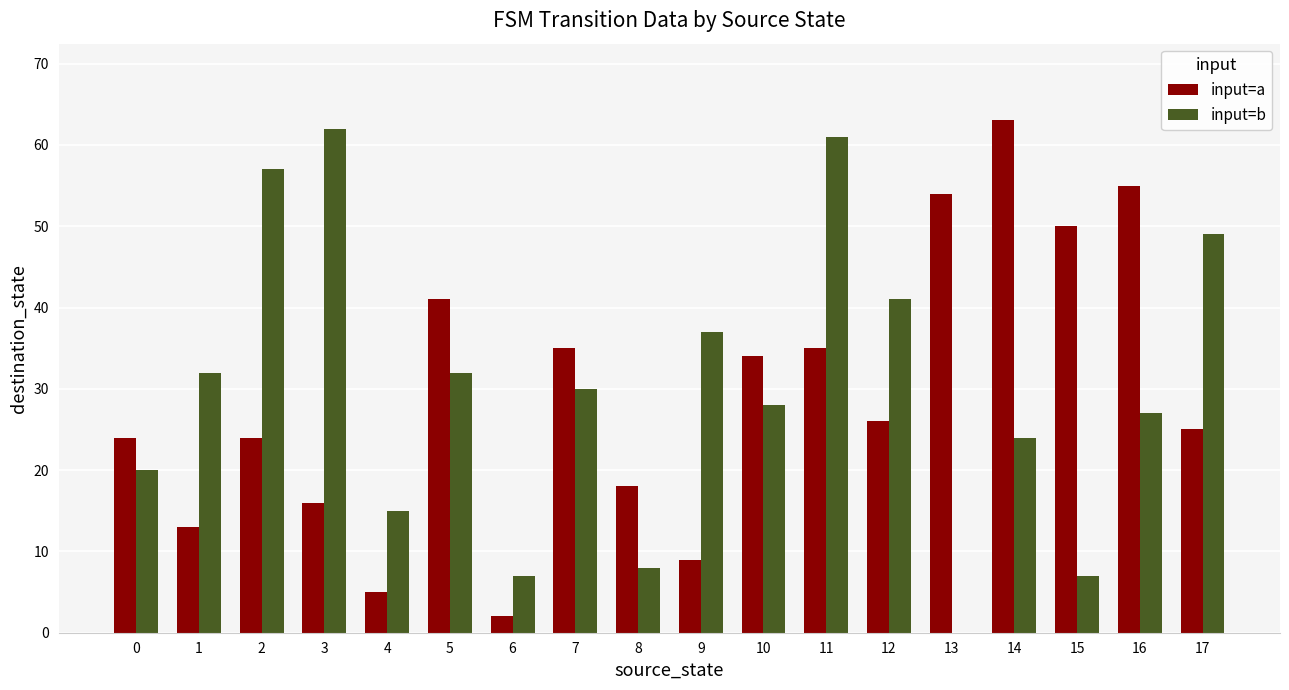

Is the value of input=a at 12 greater than the value of input=b at 9?

No